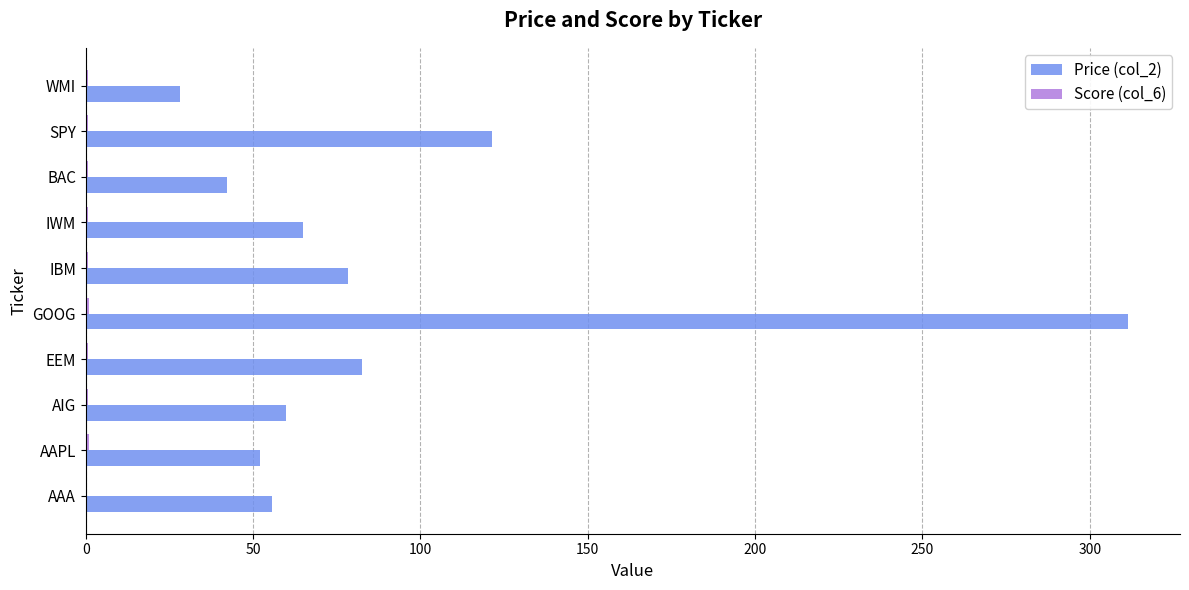

Which series has the largest total across all categories?

Price (col_2)